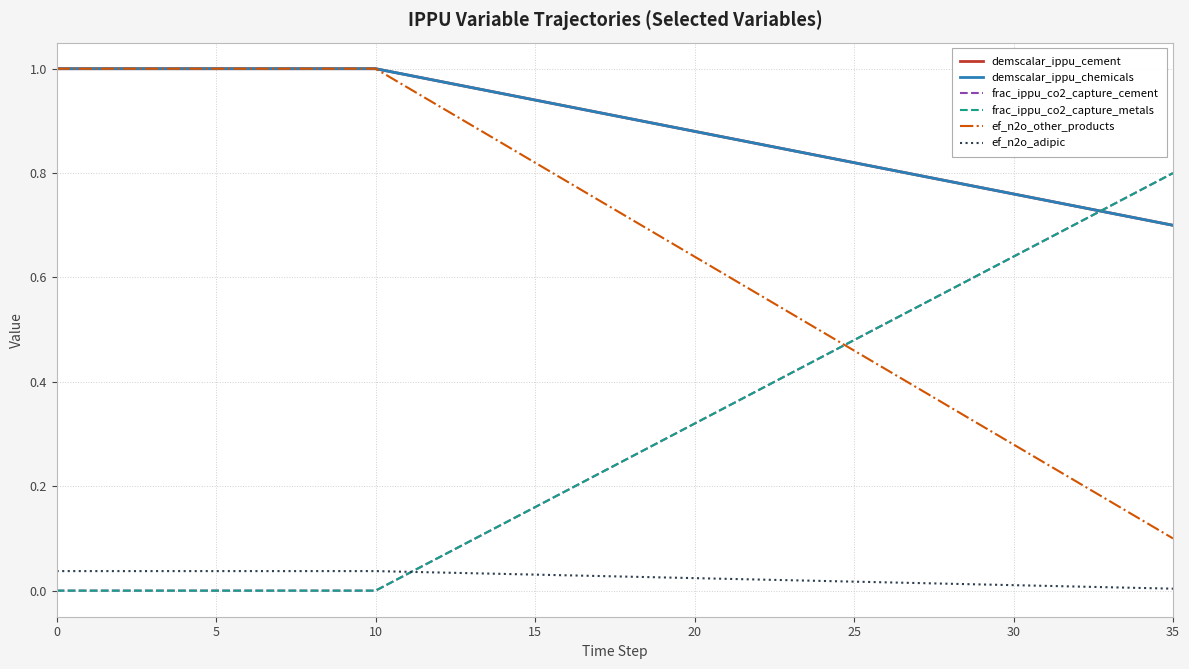

Does the chart display data point markers on the line(s)?

No